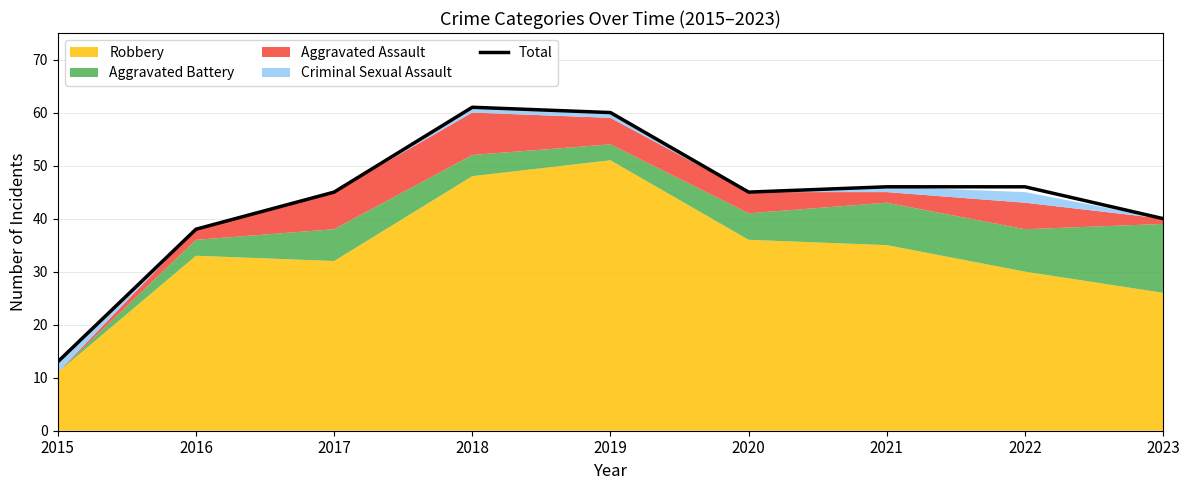

Is it true that the value at 2017 is 45?

True